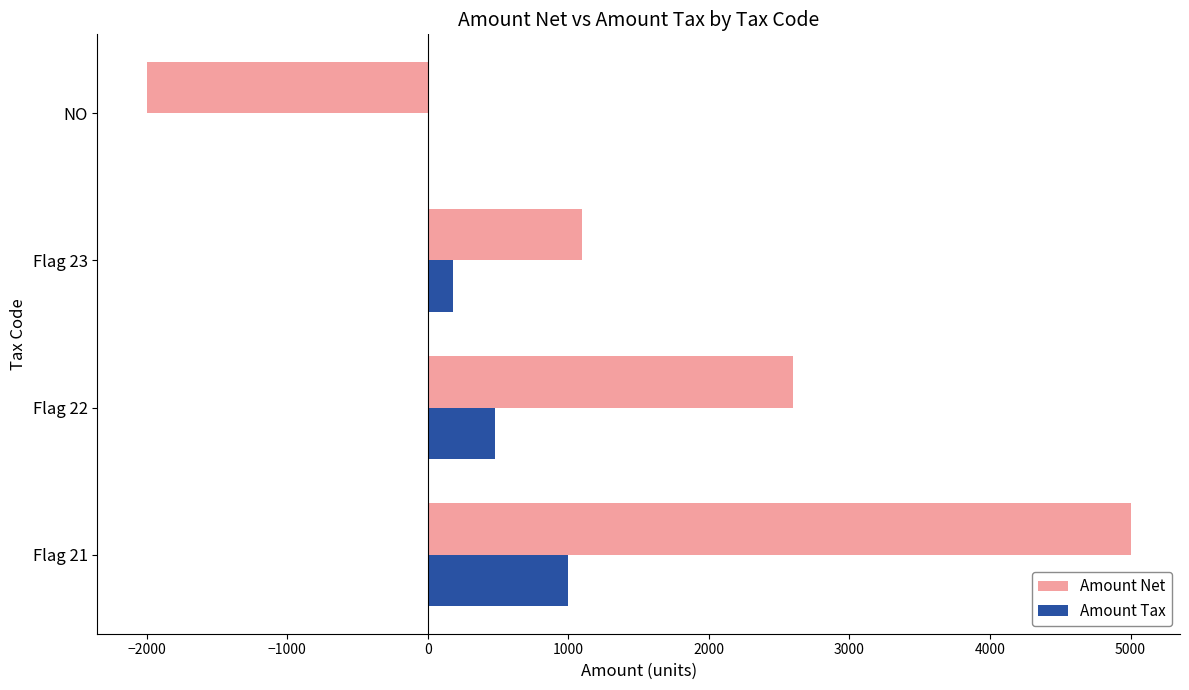

What value does the Amount Net series have at NO?

-2000.0